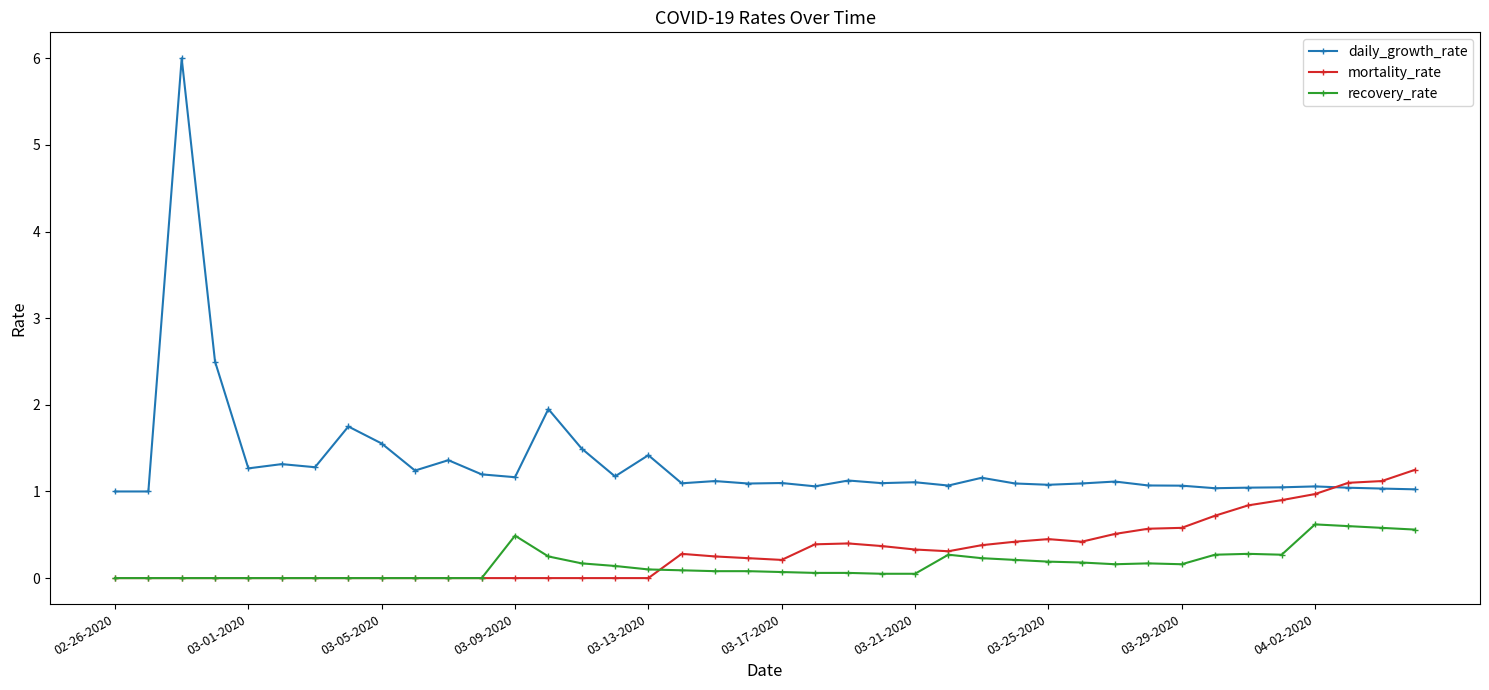

What is the greatest value displayed?

6.0